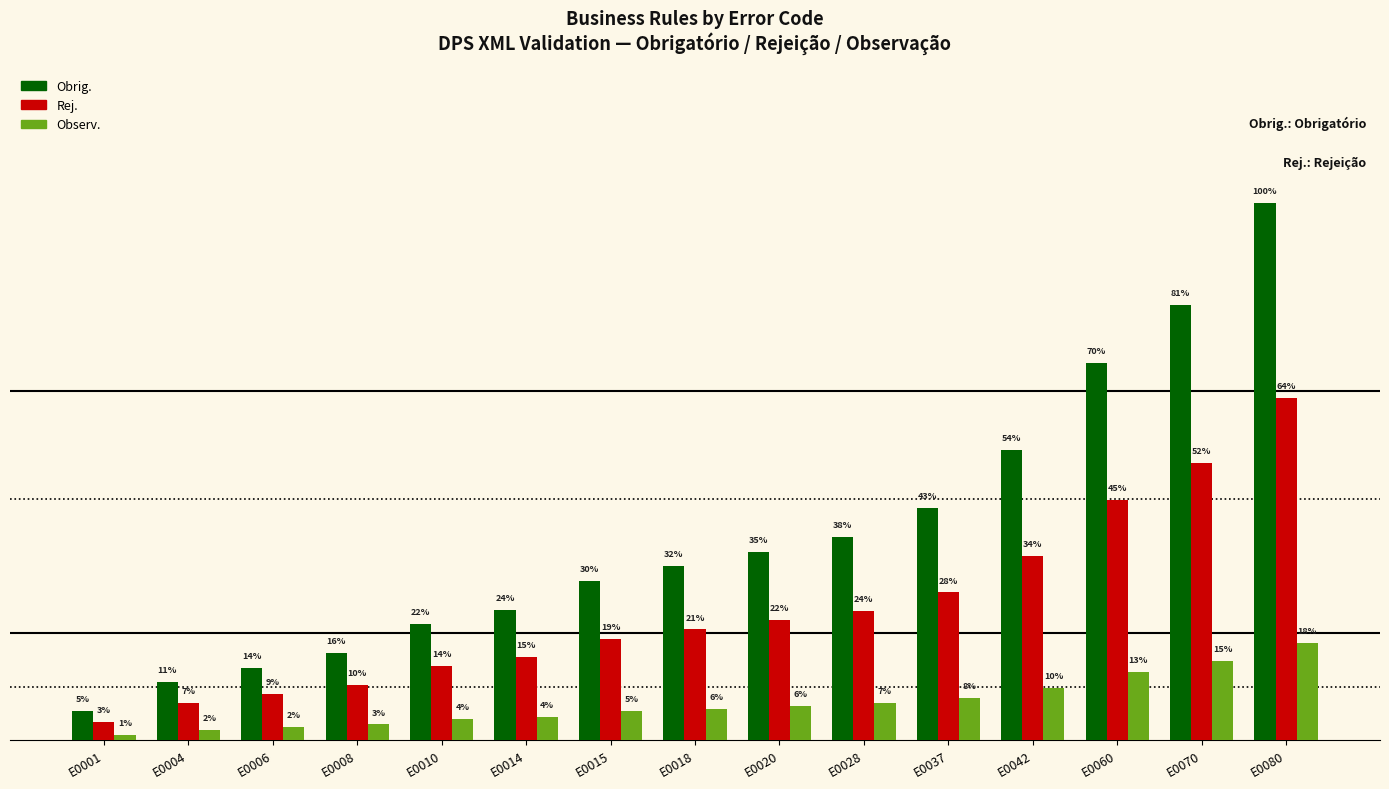

Between E0001 and E0010, which series saw the biggest shift?

Obrig.